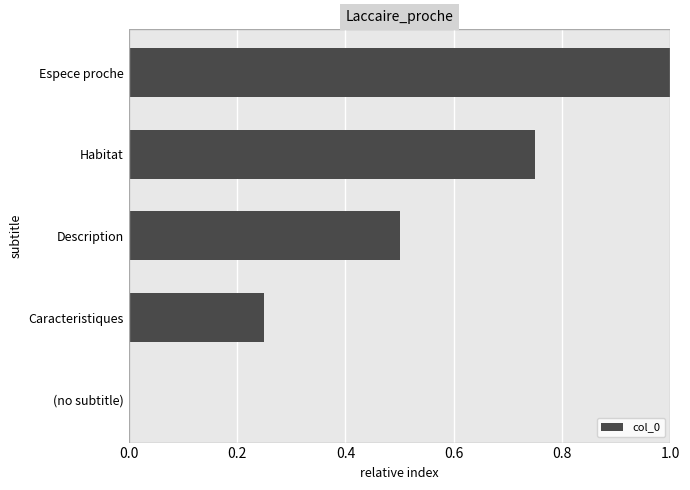

Are the bars horizontal?

Yes